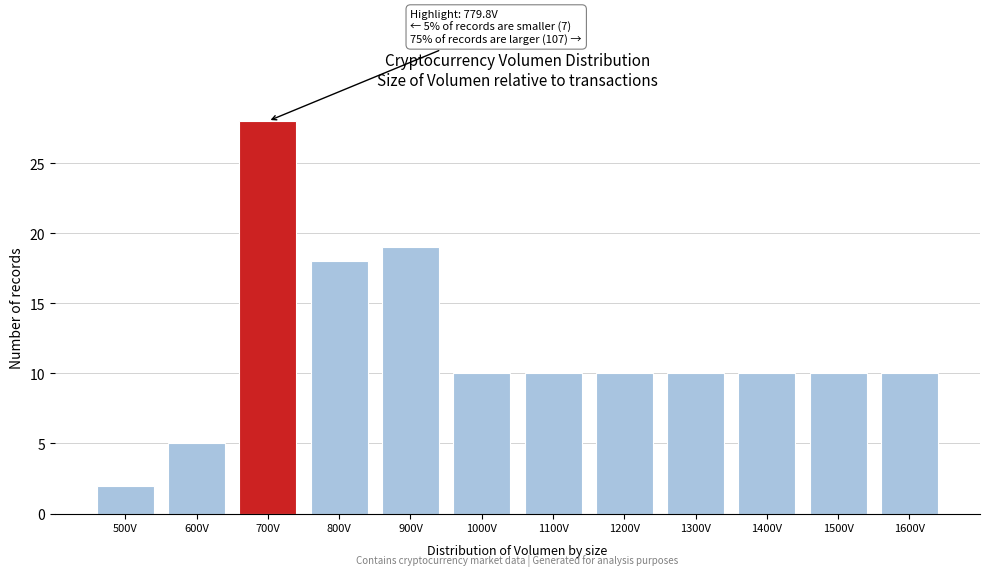

Reading left to right, extract all data points from this chart.

2	5	28	18	19	10	10	10	10	10	10	10